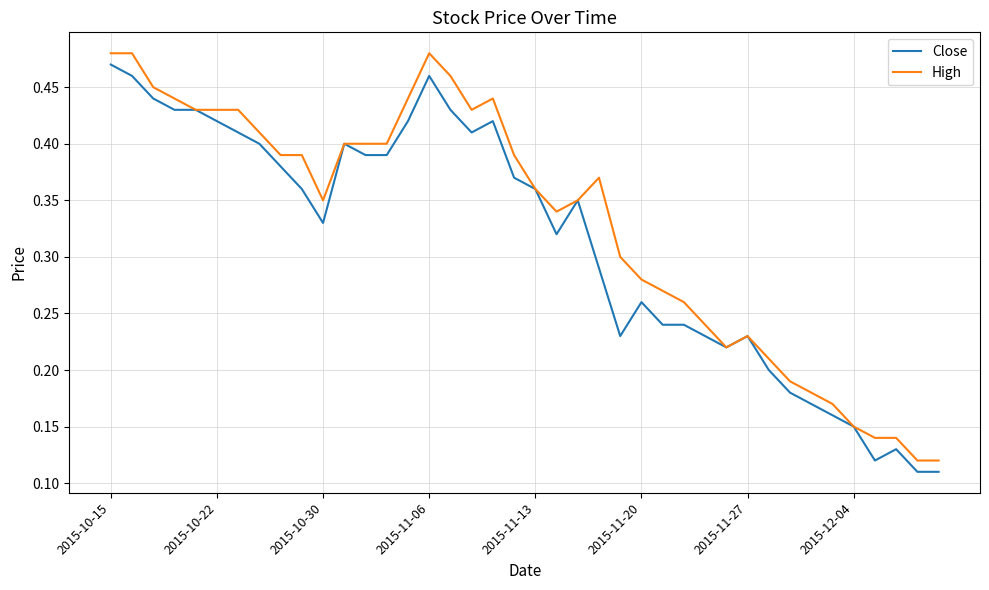

At which category is the sum across all series the highest?

2015-10-15